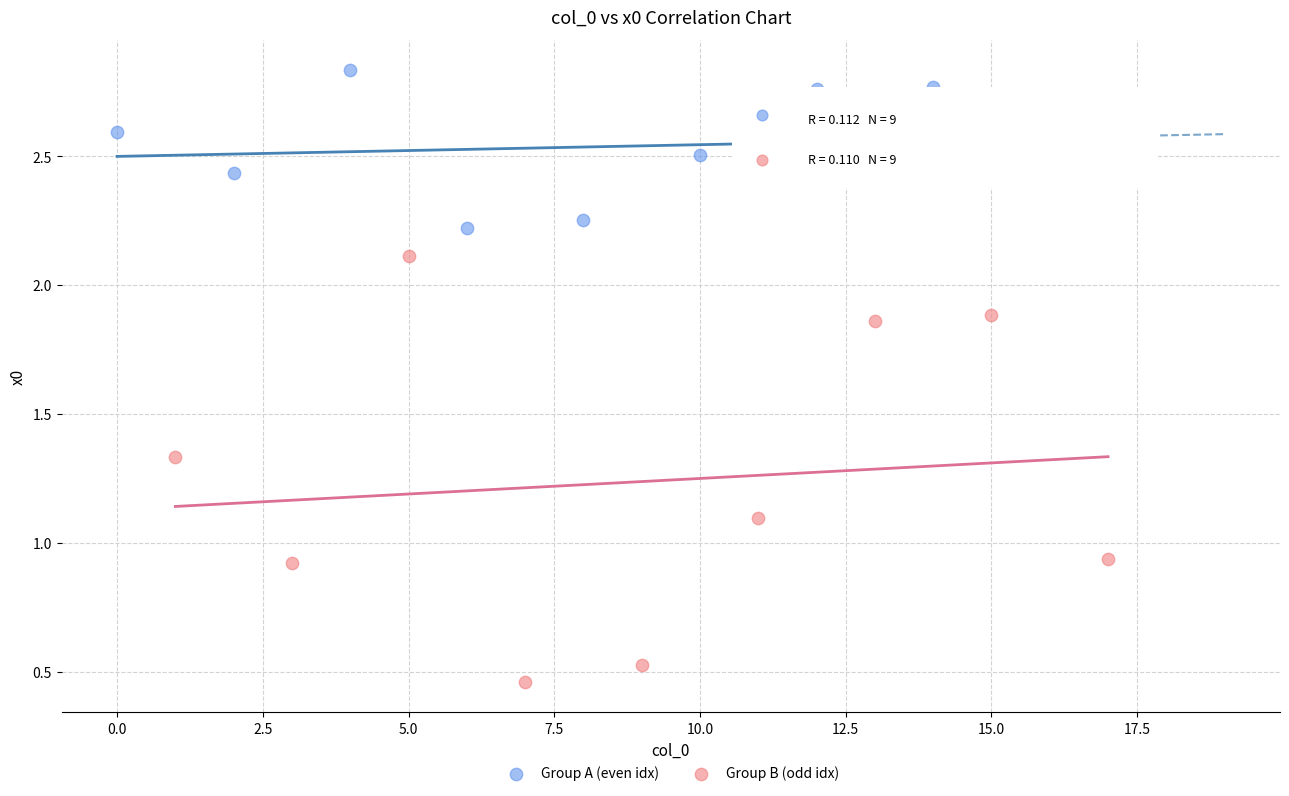

Which series reaches the minimum Y coordinate?

Group B (odd idx)